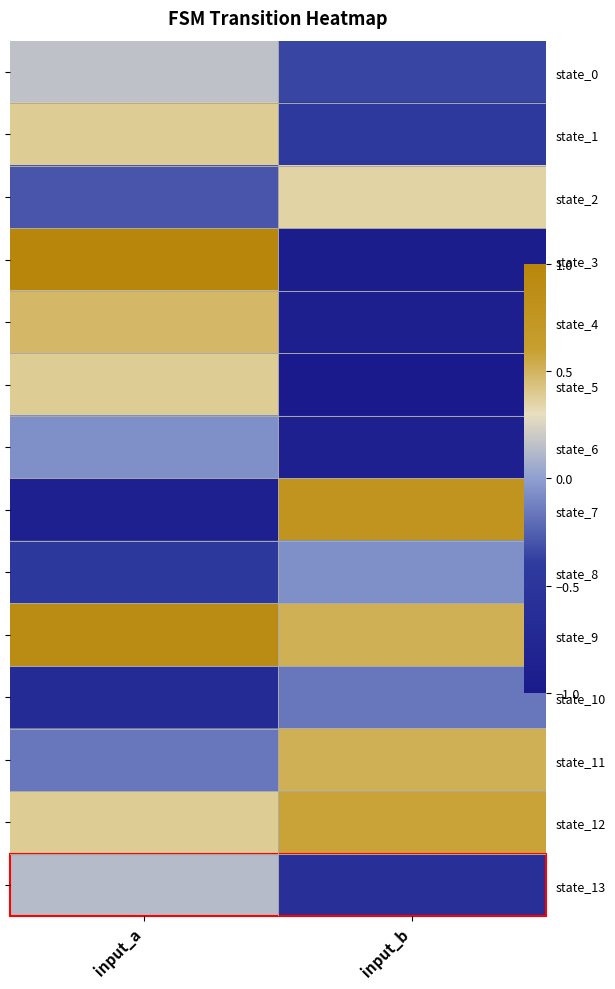

What value does the state_6 series have at input_b?

-0.9